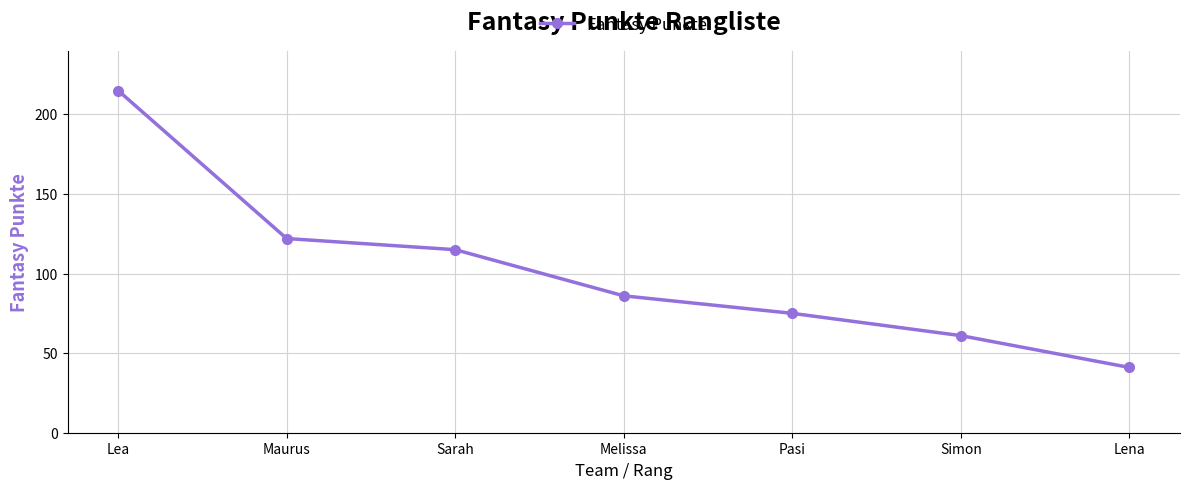

What is the label of the 6th point from the right?

Maurus